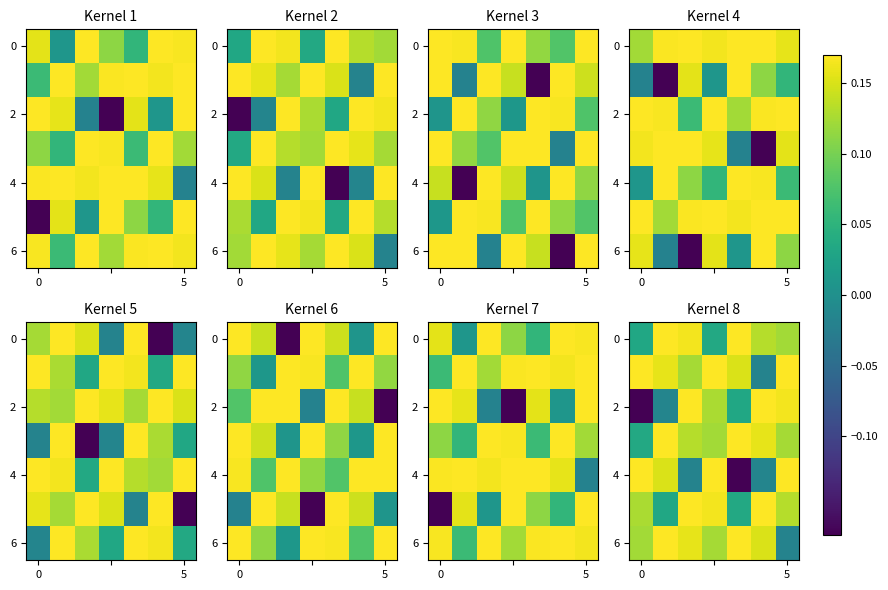

What is the difference between the maximum and minimum values in the 0 series?

0.1